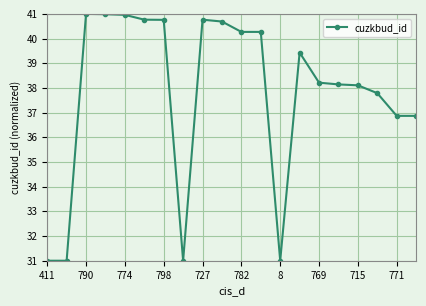

What is the average value?

37.8